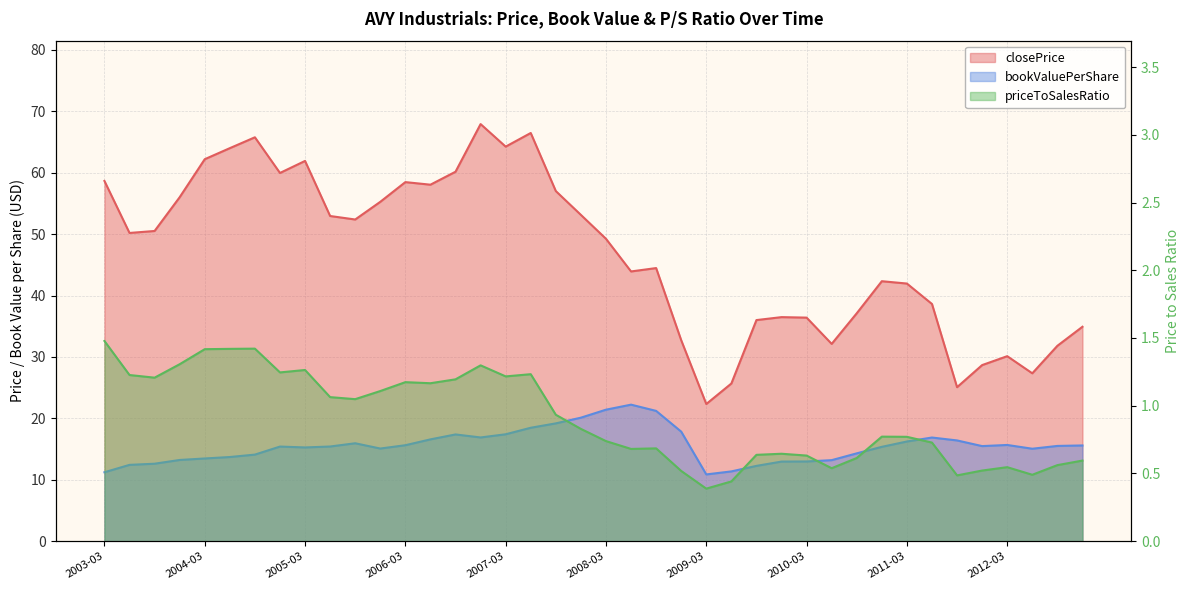

Rank the categories by closePrice value from lowest to highest.

2009-03-31, 2011-09-30, 2009-06-30, 2012-06-29, 2011-12-30, 2012-03-30, 2012-09-28, 2010-06-30, 2008-12-31, 2012-12-31, 2009-09-30, 2010-03-31, 2009-12-31, 2010-09-30, 2011-06-30, 2011-03-31, 2010-12-31, 2008-06-30, 2008-09-30, 2008-03-31, 2003-06-30, 2003-09-30, 2005-09-30, 2005-06-30, 2007-12-31, 2005-12-30, 2003-12-31, 2007-09-28, 2006-06-30, 2006-03-31, 2003-03-31, 2004-12-31, 2006-09-29, 2005-03-31, 2004-03-31, 2004-06-30, 2007-03-30, 2004-09-30, 2007-06-29, 2006-12-29